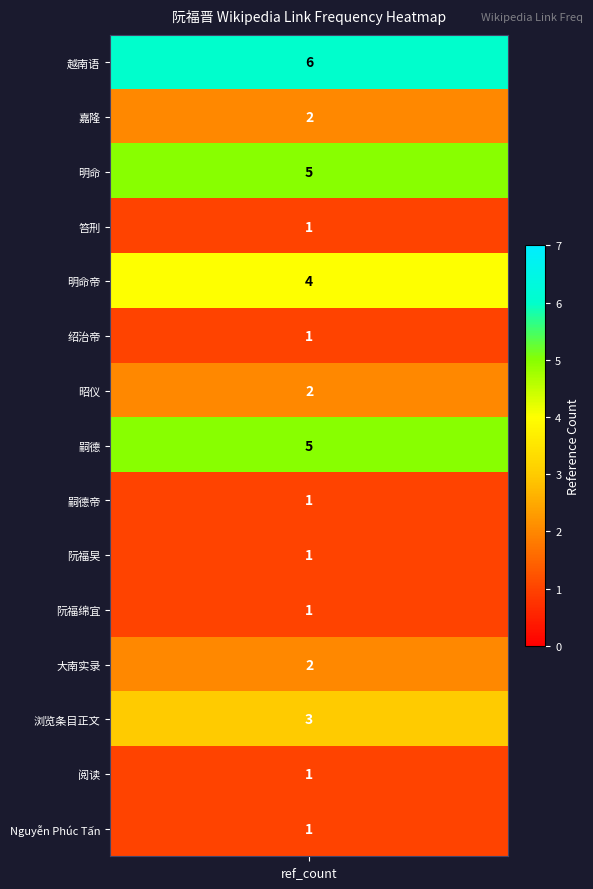

How many data points in 浏览条目正文 are above 0?

1